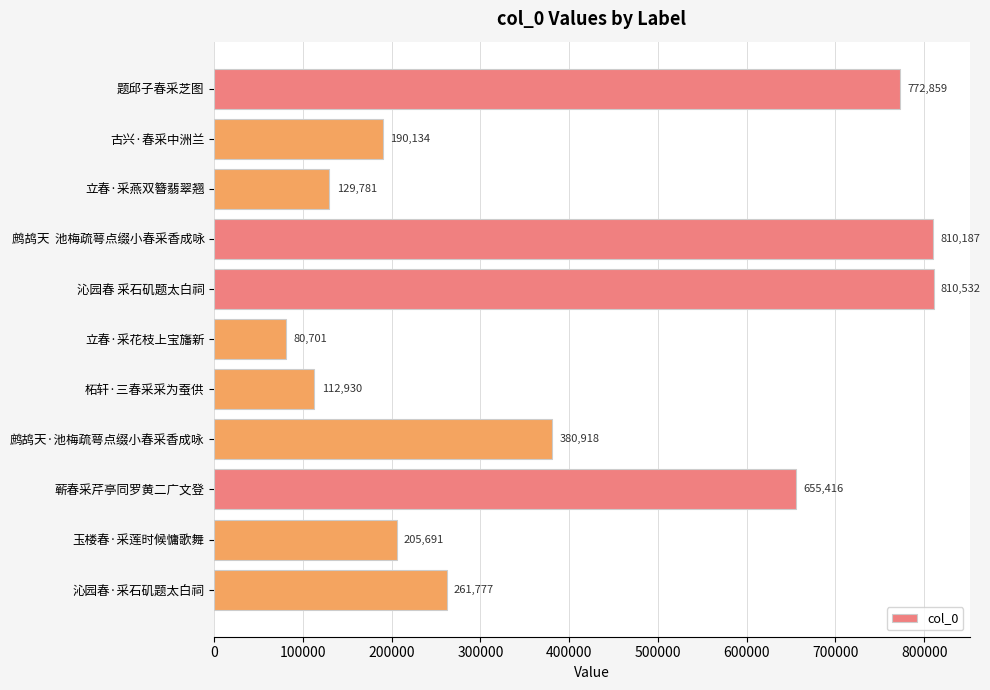

The value at 沁园春 采石矶题太白祠 is 810532. True or false?

True